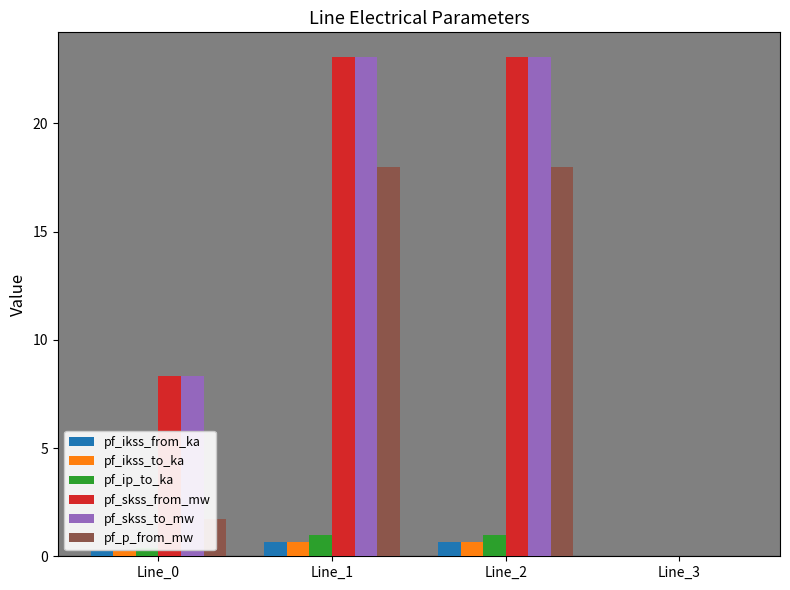

How many groups of bars are there?

4